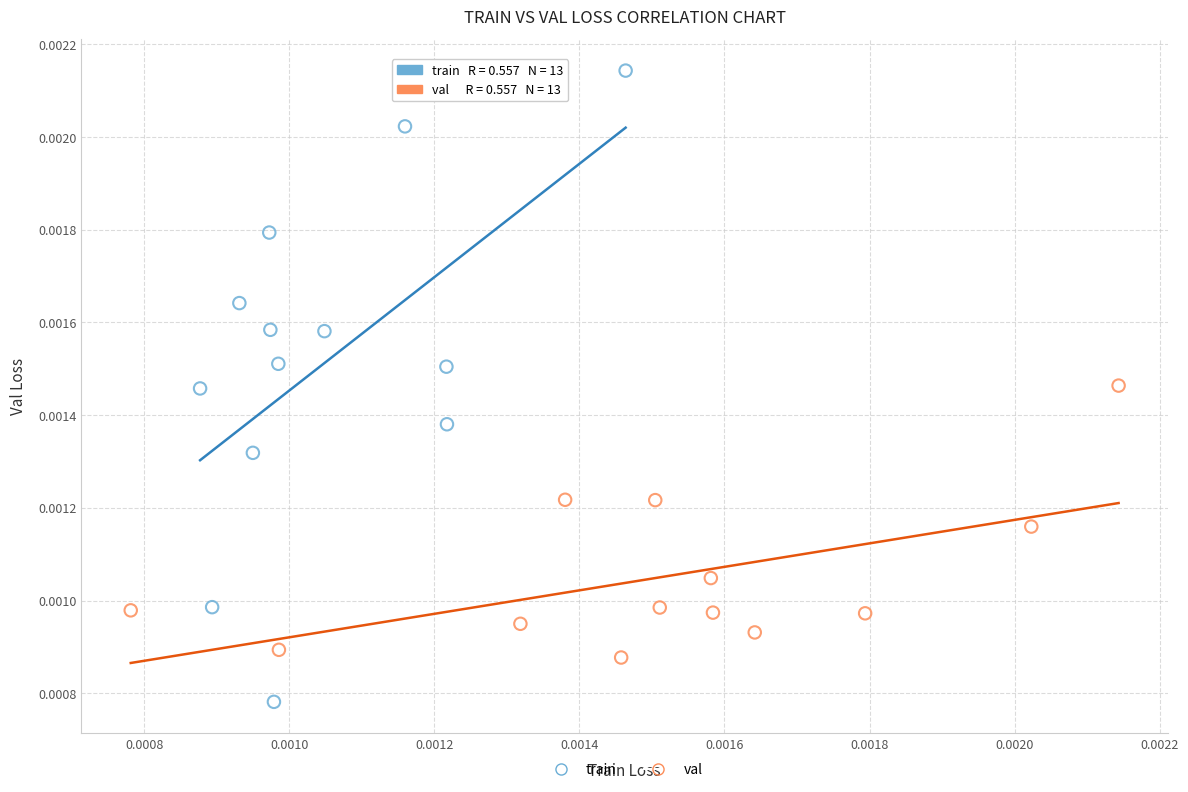

Which series has the widest spread of Y values?

train